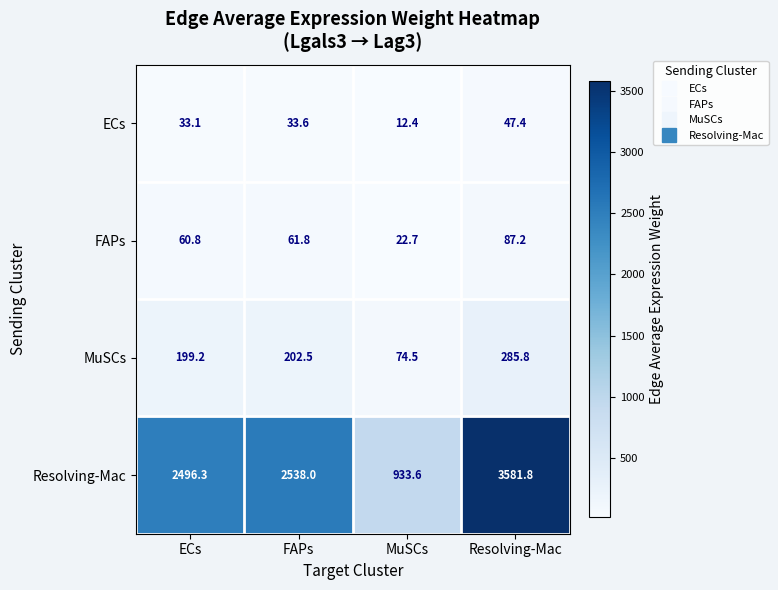

The value of ECs at FAPs is 33.6. True or false?

True